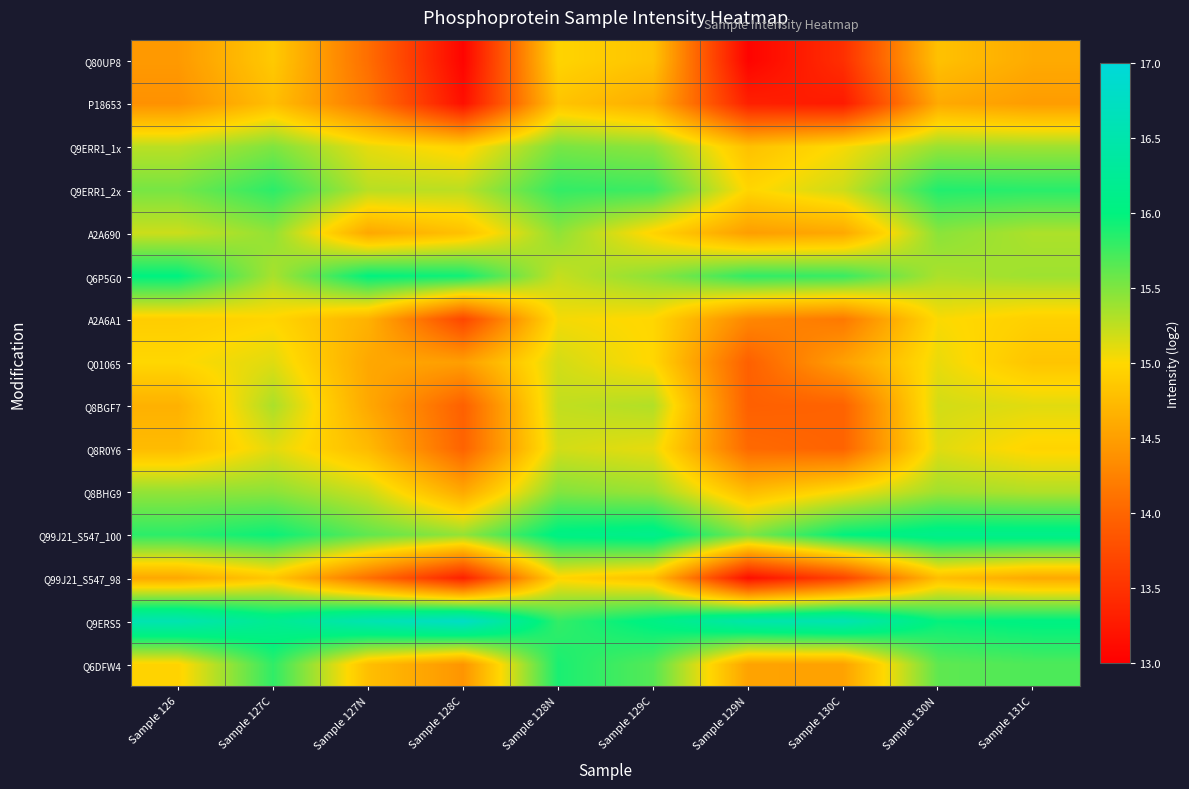

At Sample 126, list the series in order from largest to smallest.

Q9ERS5, Q6P5G0, Q99J21_S547_100, Q9ERR1_2x, Q8BHG9, Q9ERR1_1x, A2A690, Q01065, Q6DFW4, A2A6A1, Q8R0Y6, Q8BGF7, Q99J21_S547_98, Q80UP8, P18653